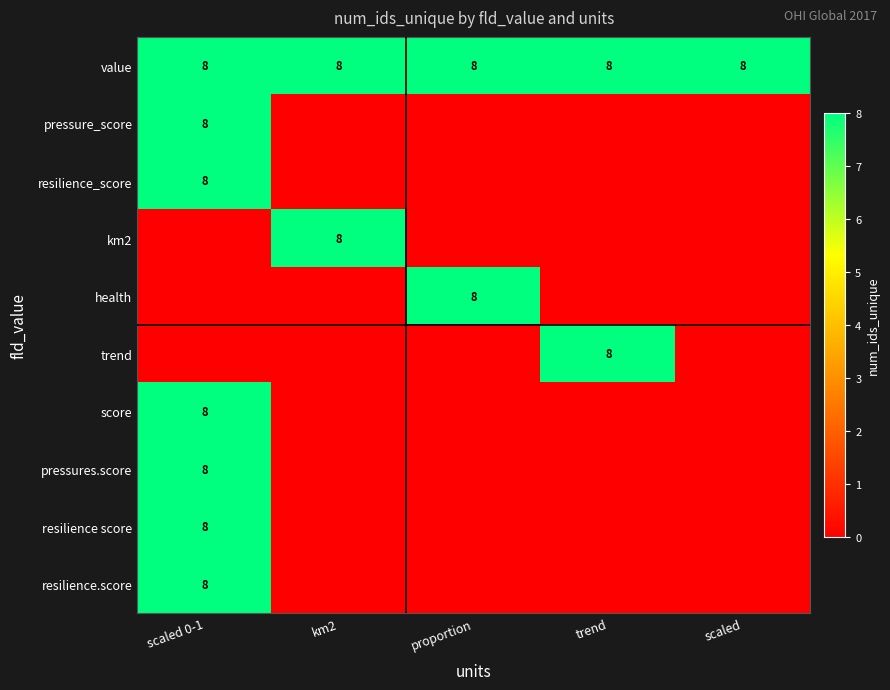

The resilience_score series shows 8 at scaled 0-1. True or false?

True